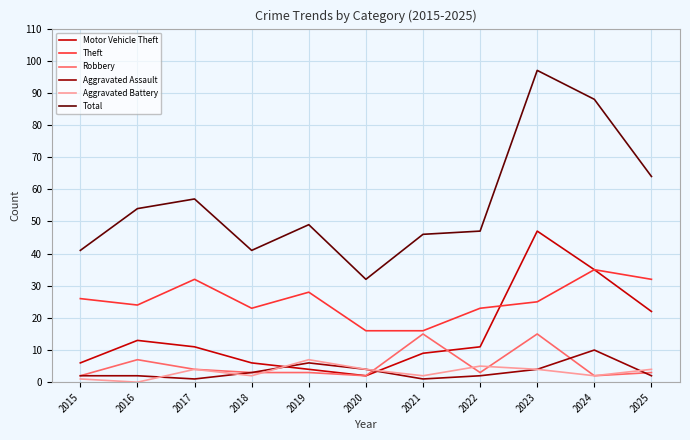

What is the average value of the Aggravated Assault series?

3